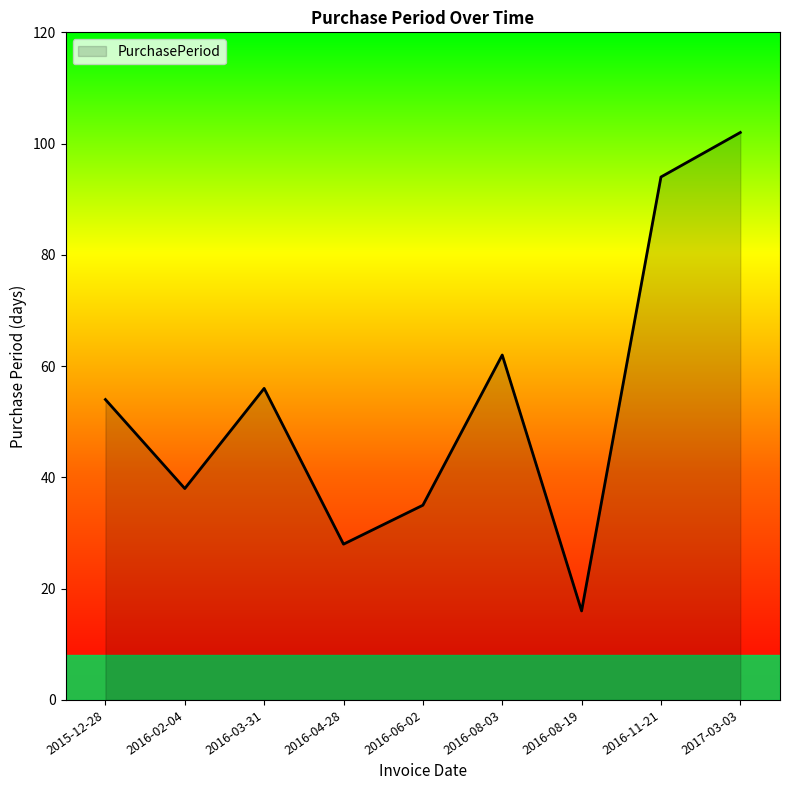

Reading left to right, what are all the values shown in this chart?

54	38	56	28	35	62	16	94	102